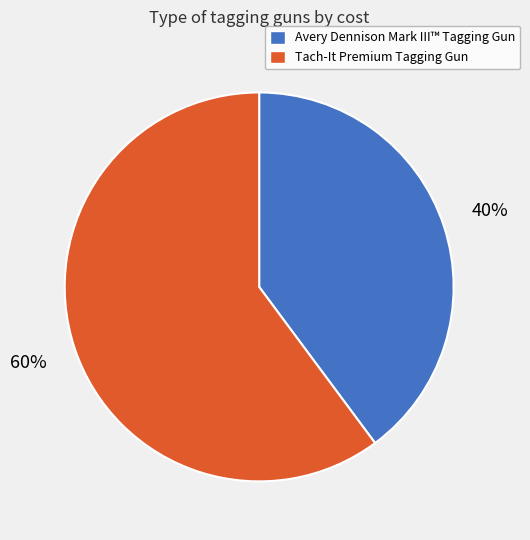

Combined, do Tach-It Premium Tagging Gun and Avery Dennison Mark III™ Tagging Gun account for over 50%?

Yes